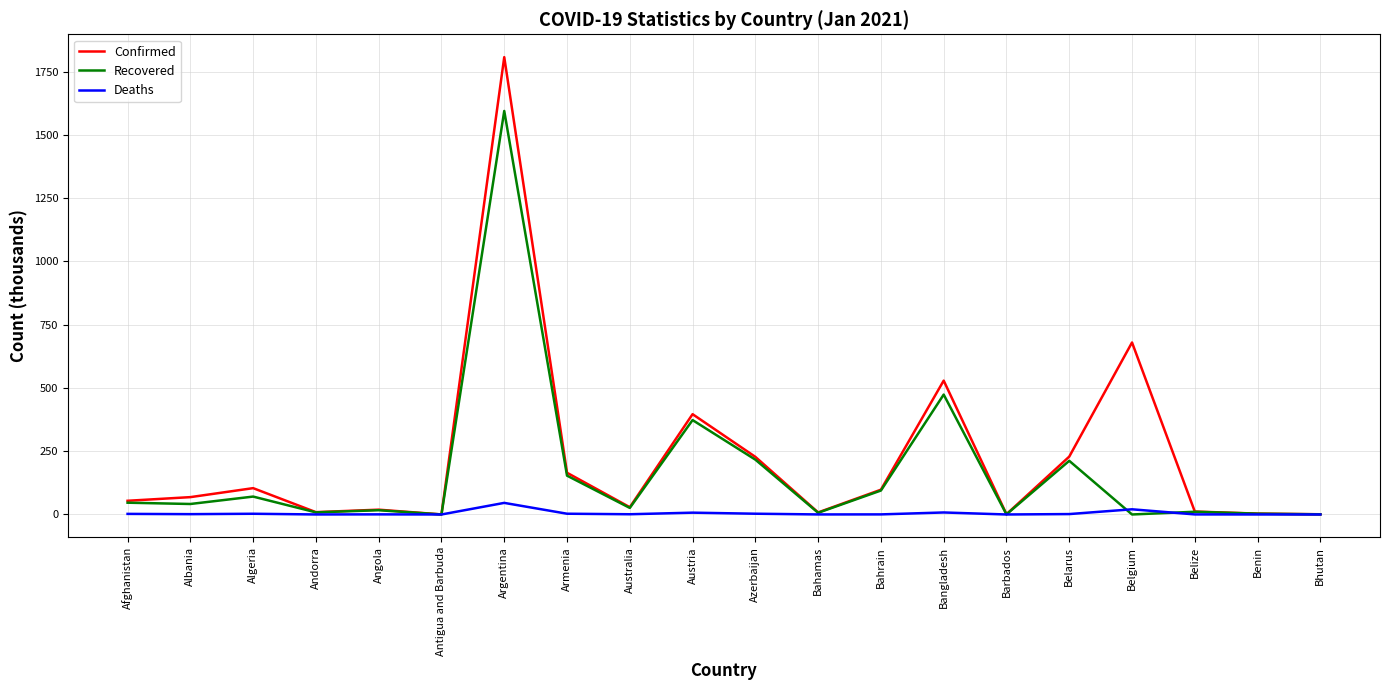

True or false: Recovered has a value of 80.8 at Austria.

False